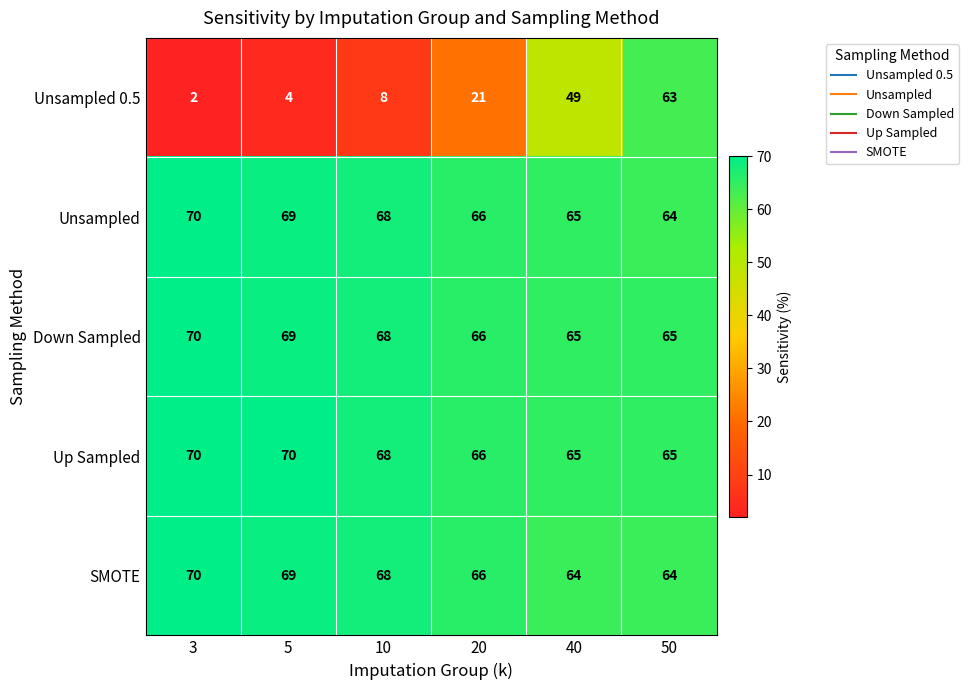

Reading left to right, list all the values displayed in this chart.

Unsampled 0.5: 2	4	8	21	49	63
Unsampled: 70	69	68	66	65	64
Down Sampled: 70	69	68	66	65	65
Up Sampled: 70	70	68	66	65	65
SMOTE: 70	69	68	66	64	64